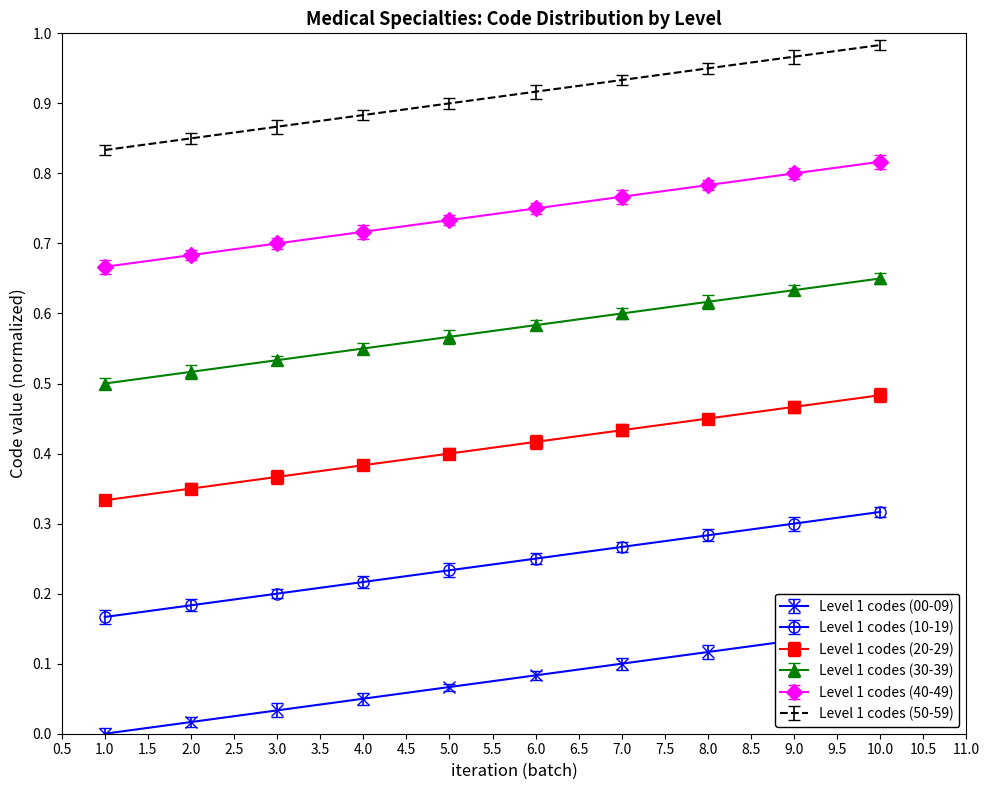

What is the difference between the maximum and minimum values in the Level 1 codes (00-09) series?

0.1